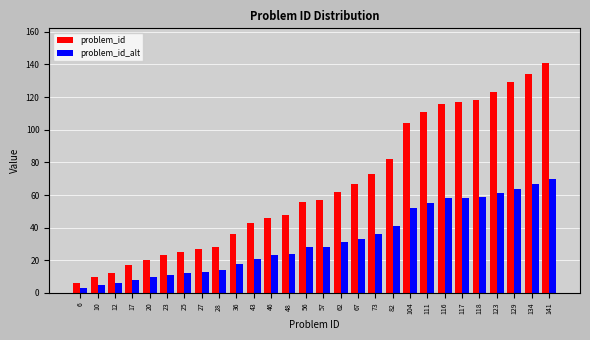

At which category is the sum across all series the highest?

141